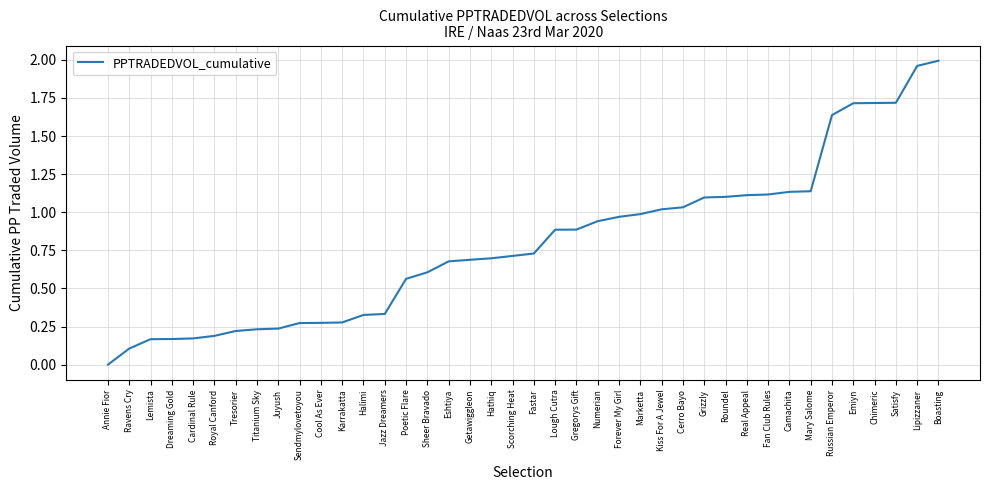

At which label is the value closest to 0?

Annie Fior